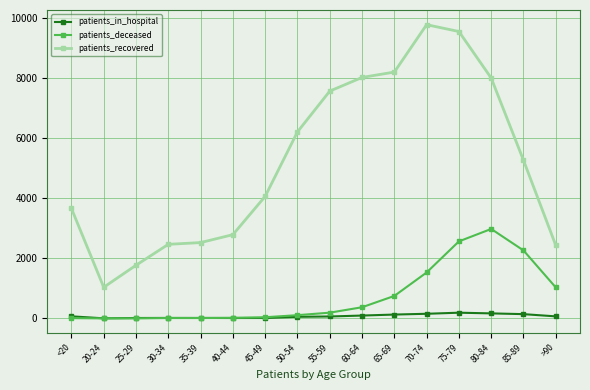

What are all the series names shown in the legend?

patients_in_hospital, patients_deceased, patients_recovered